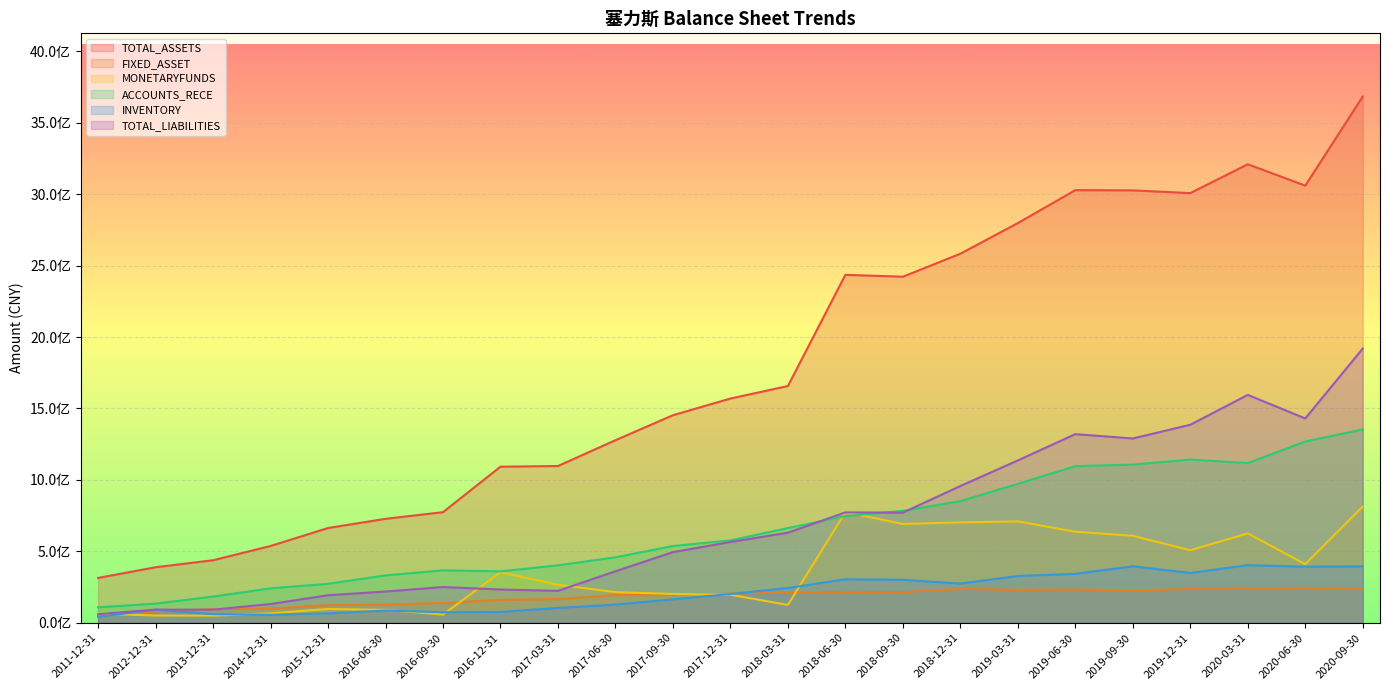

What is the difference between the maximum and second lowest values in the ACCOUNTS_RECE series?

1219104395.7